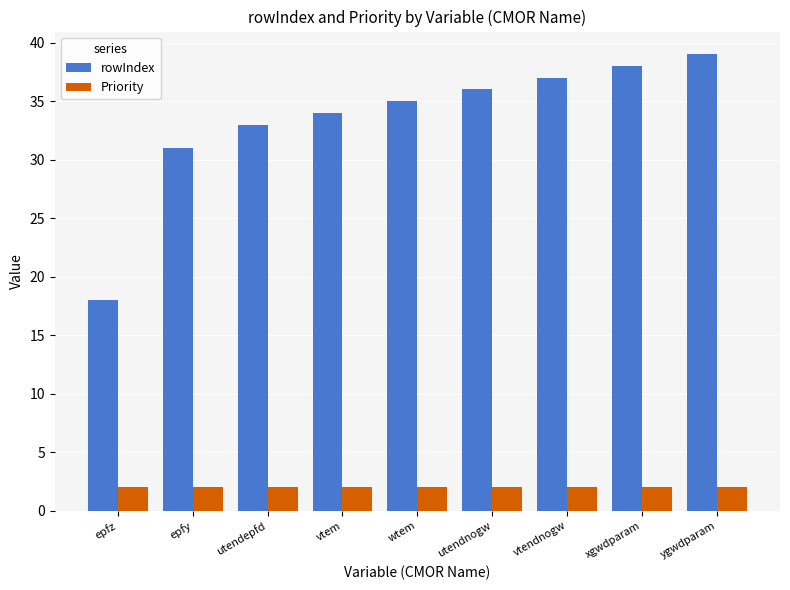

Reading right to left, extract all data points from this chart.

rowIndex: 39	38	37	36	35	34	33	31	18
Priority: 2	2	2	2	2	2	2	2	2